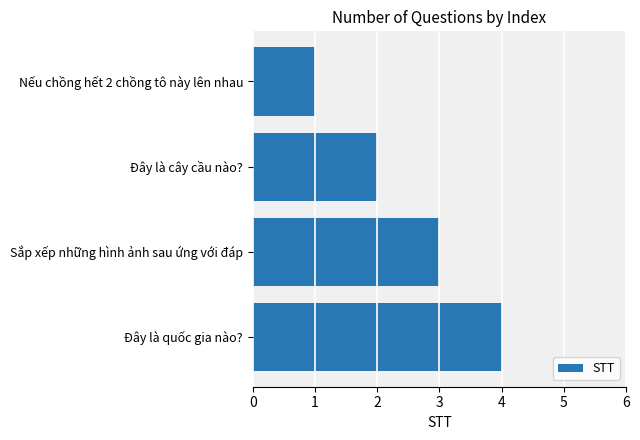

Does the chart contain stacked bars?

No